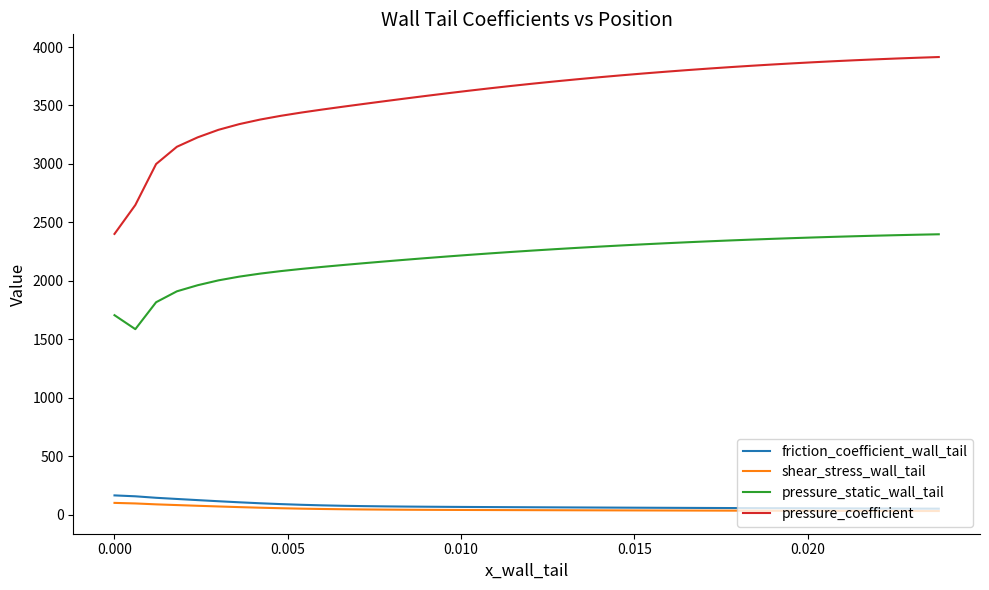

What is the highest value of the pressure_static_wall_tail series?

2398.6